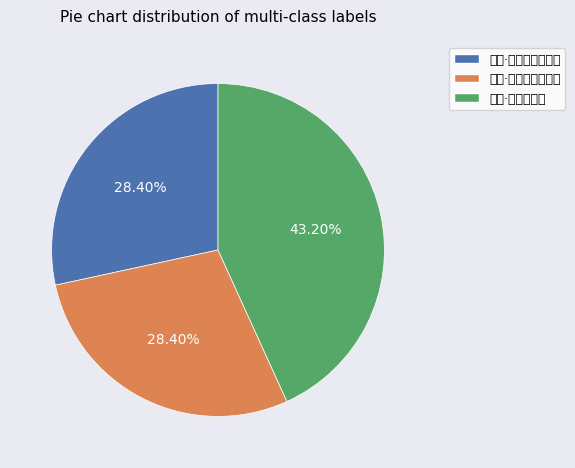

Is there any slice that represents more than half of the pie?

No